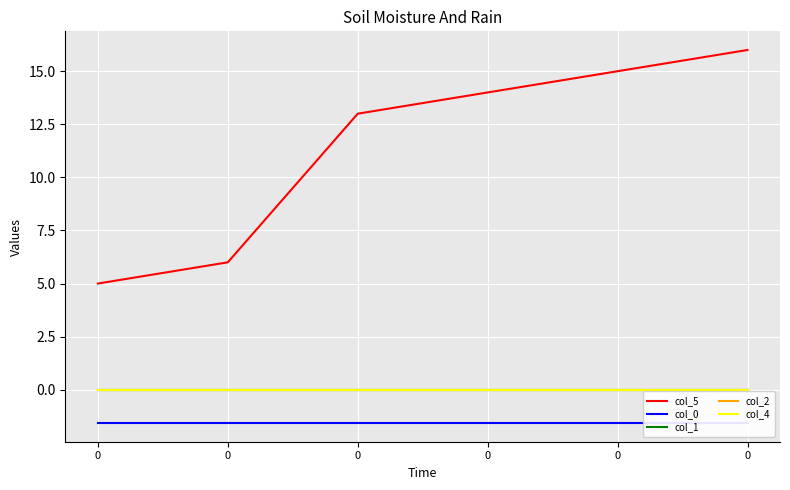

The col_2 series shows 0.0 at 0. True or false?

True